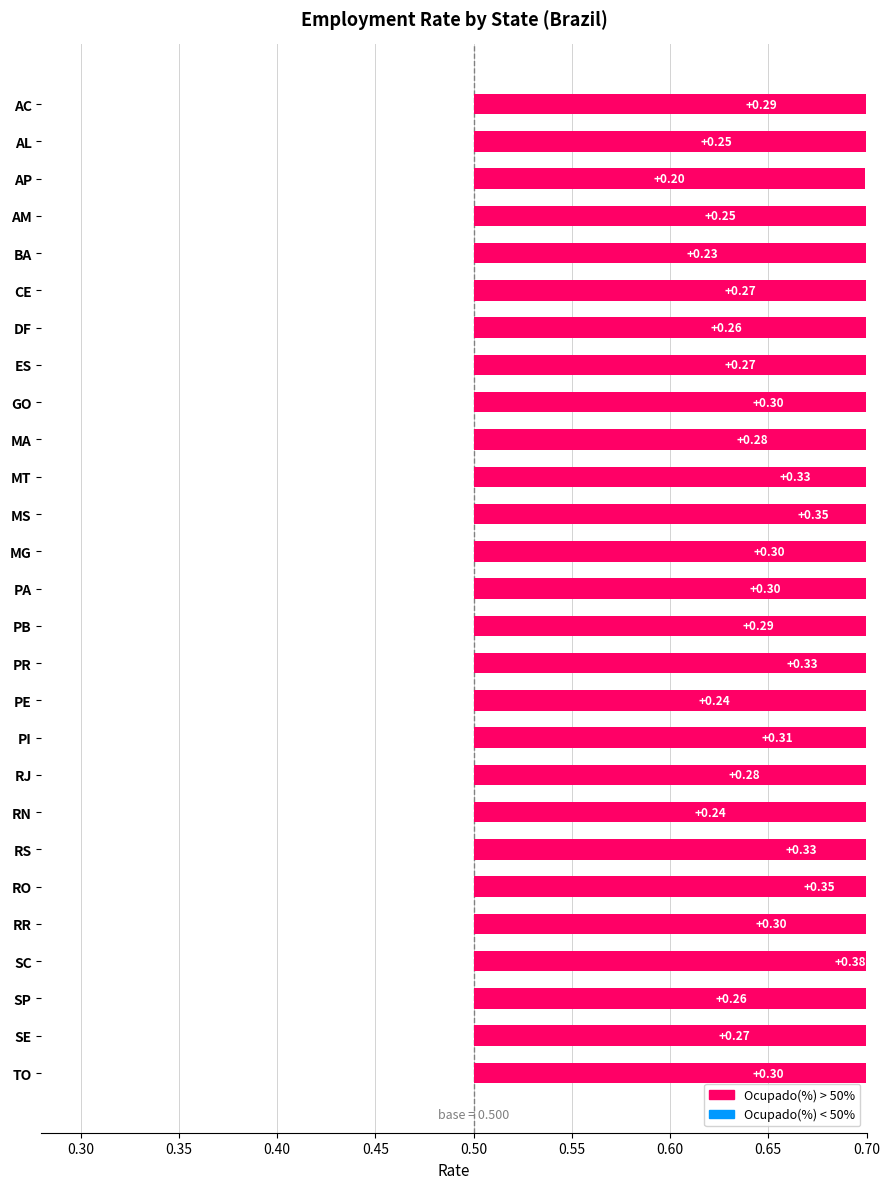

The Ocupado(%) series shows 0.8 at ES. True or false?

True